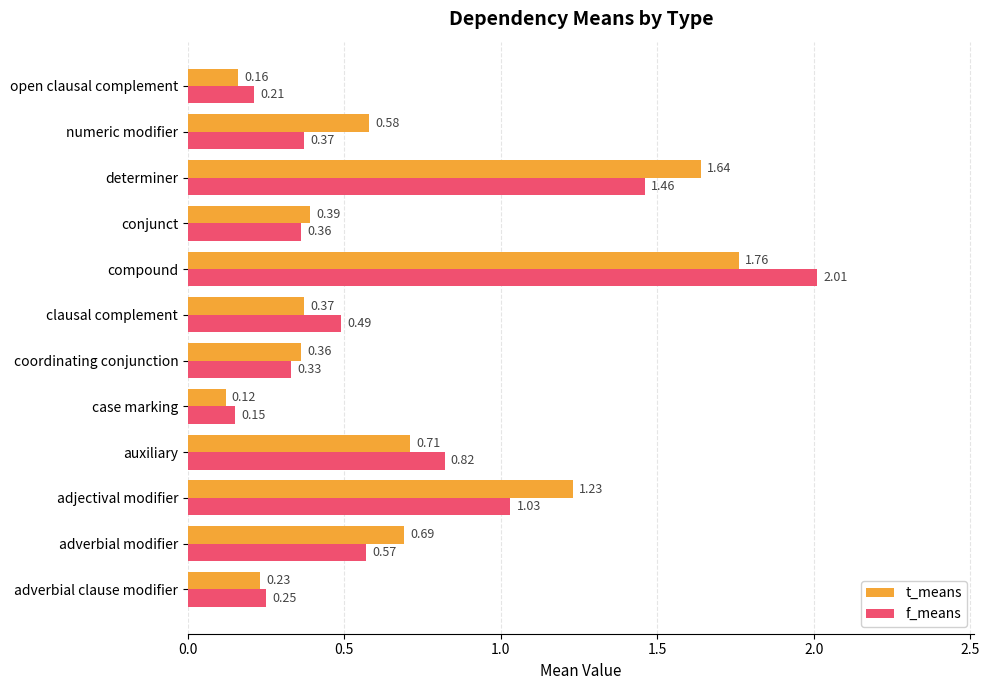

At how many categories does at least one series exceed 1?

3